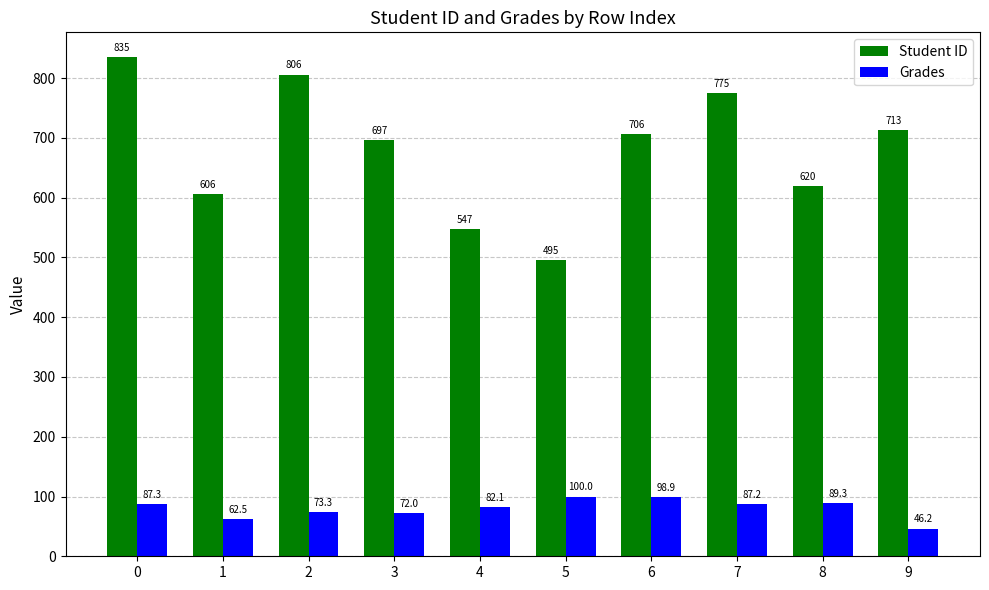

Which series has the widest spread of values?

Student ID